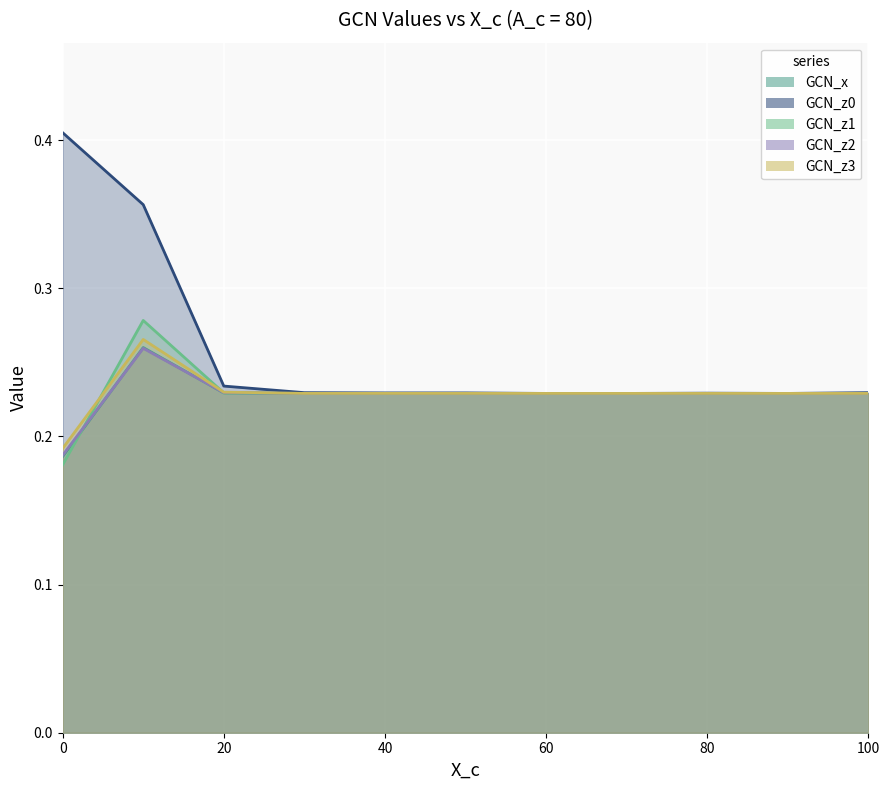

How many lines are shown in the chart?

5